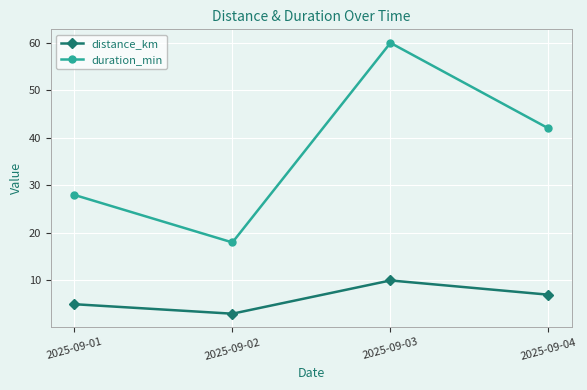

What is the approximate value of distance_km at 2025-09-04?

7